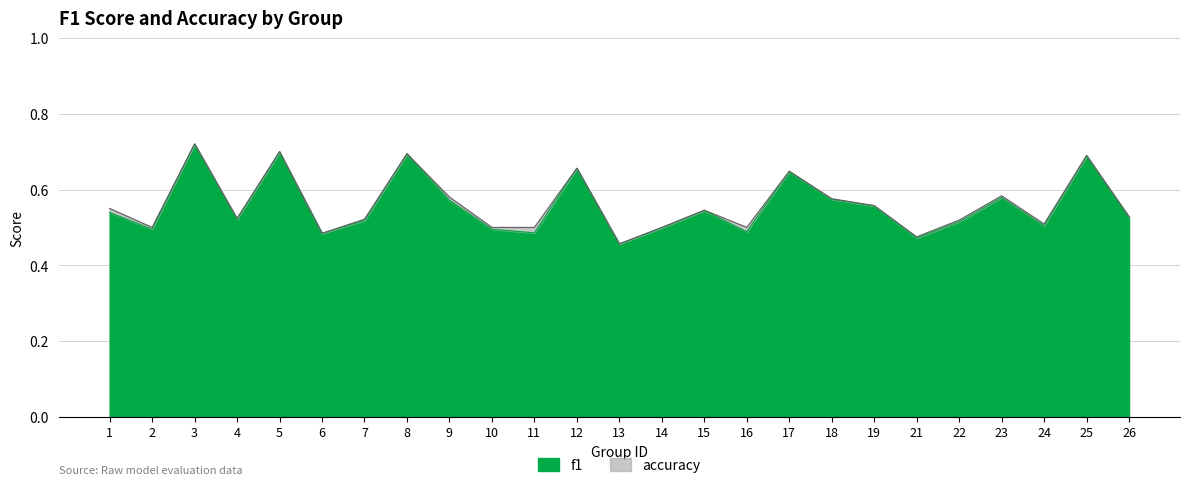

List the series in order of their peak value, highest first.

accuracy, f1